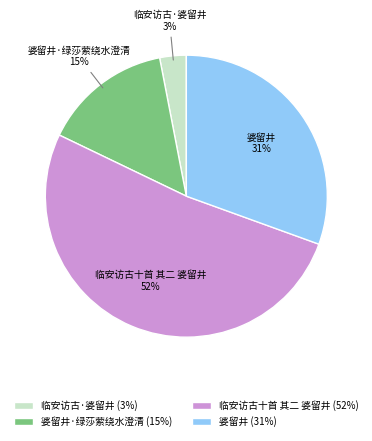

To the nearest percent, what is the difference between the 婆留井 and 临安访古十首 其二 婆留井 slice percentages?

21%